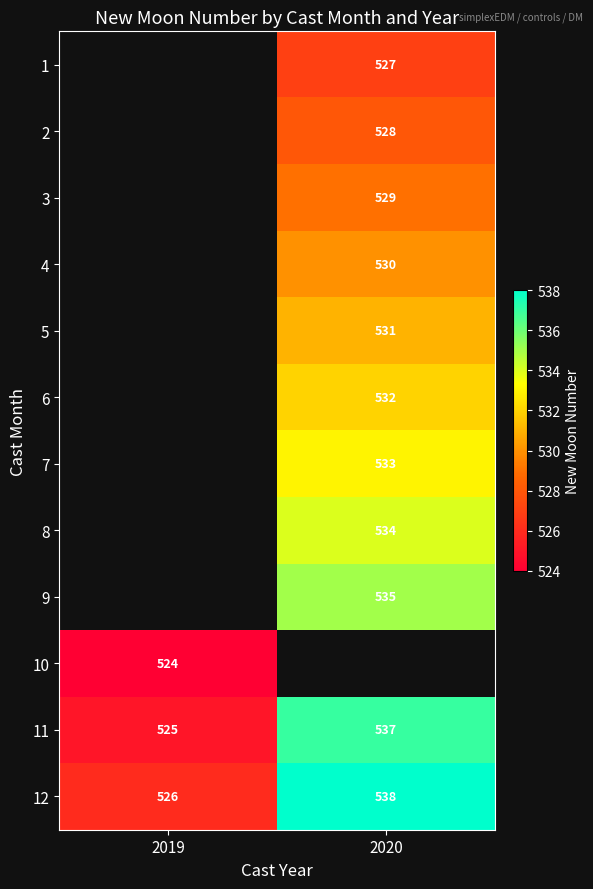

What is the maximum value for 11?

537